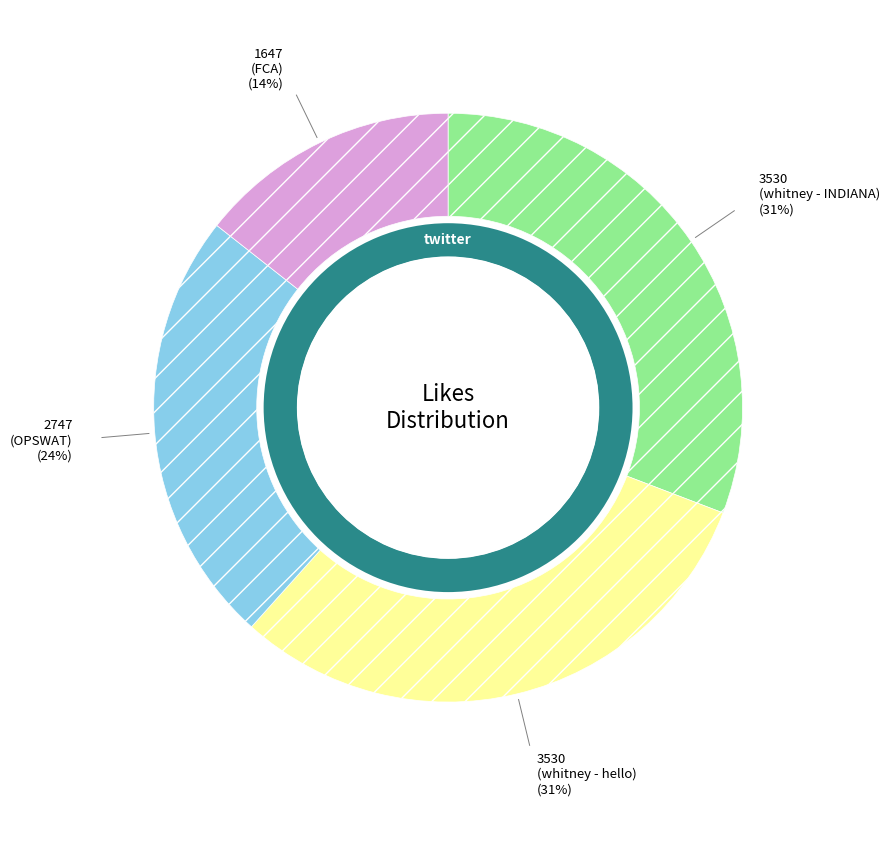

To the nearest percent, what is the average slice percentage?

25%